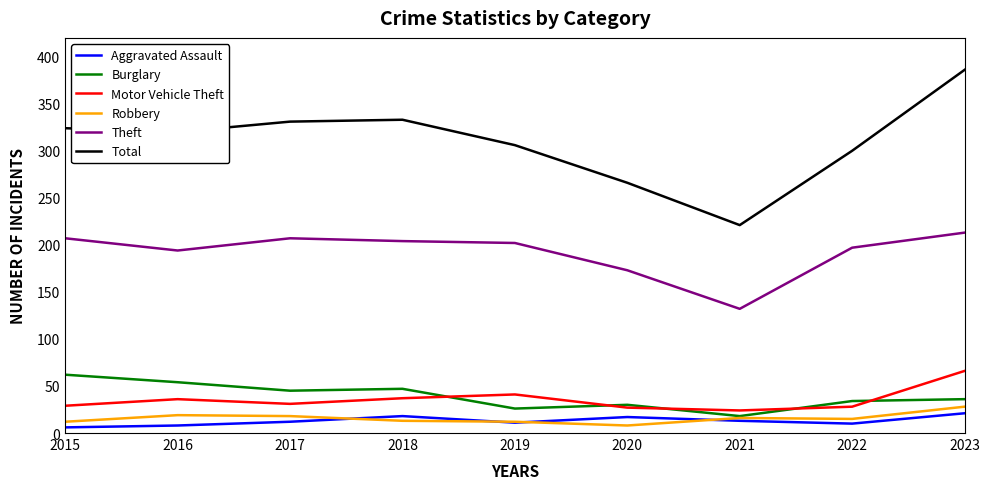

What is the maximum value for Burglary?

62